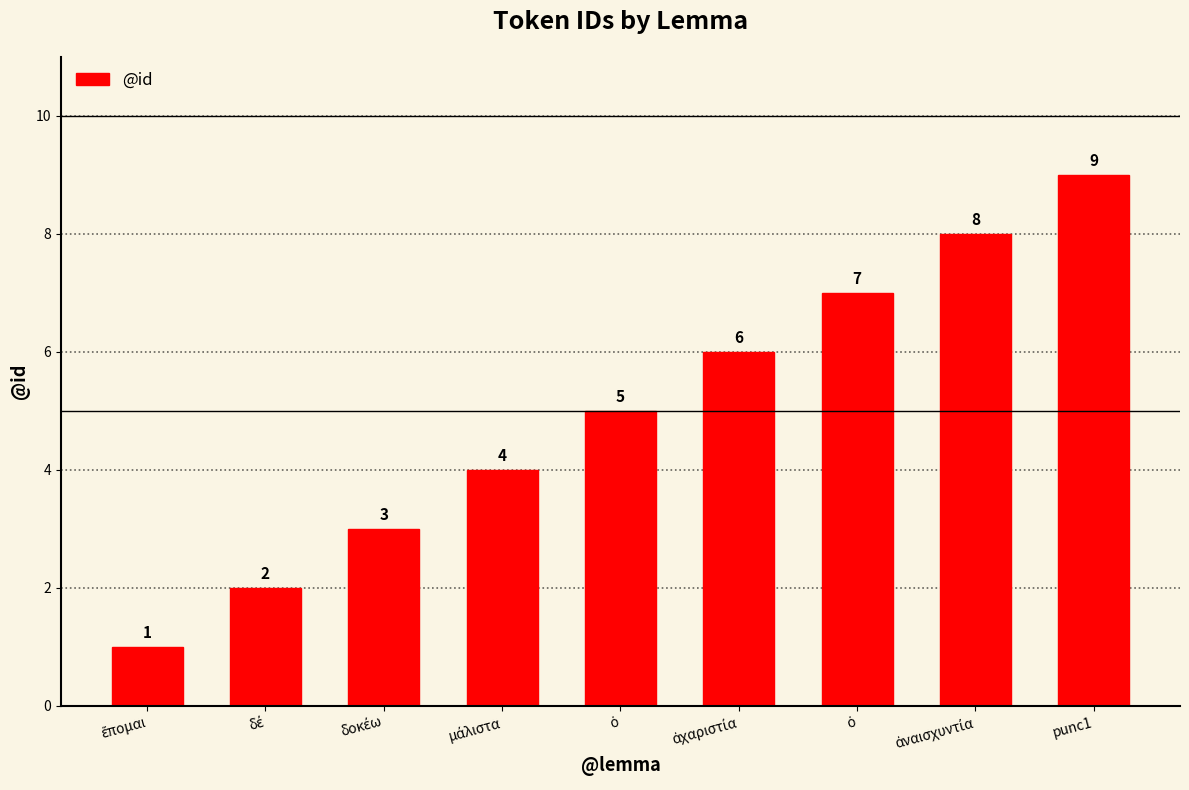

What is the label of the 1st bar from the right?

punc1